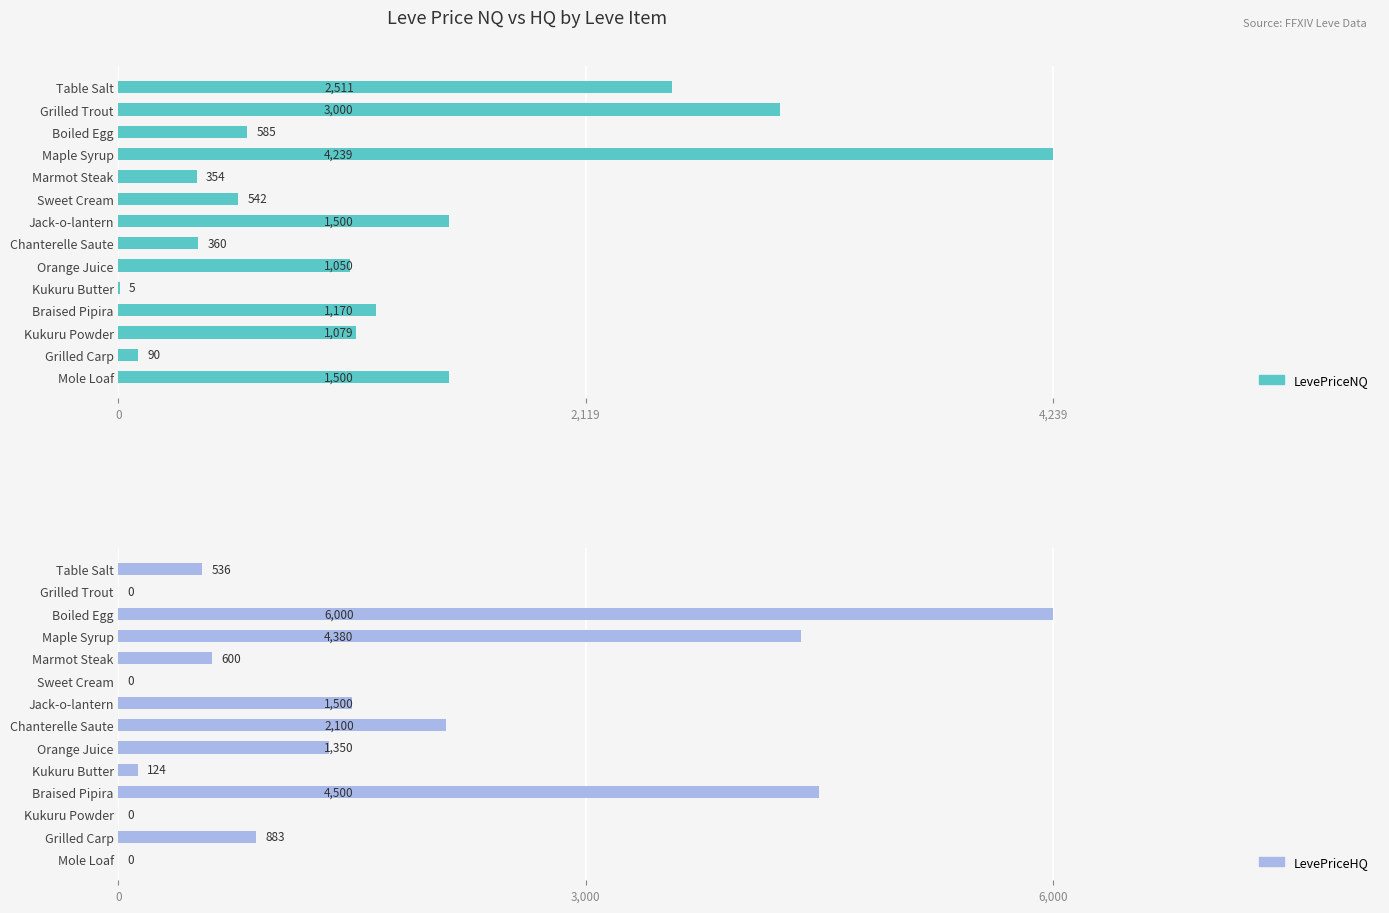

Does the chart contain stacked bars?

No